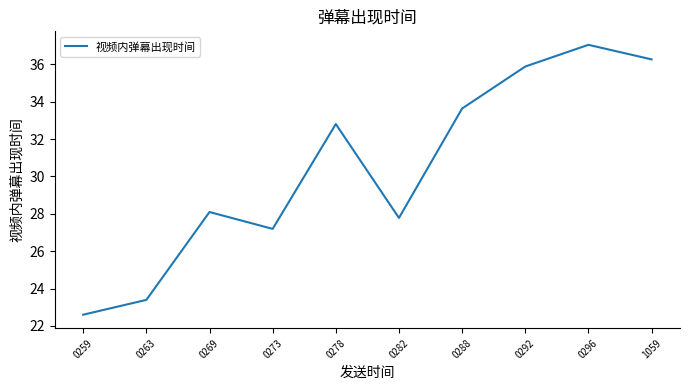

At which category does the data reach its first local peak?

0269